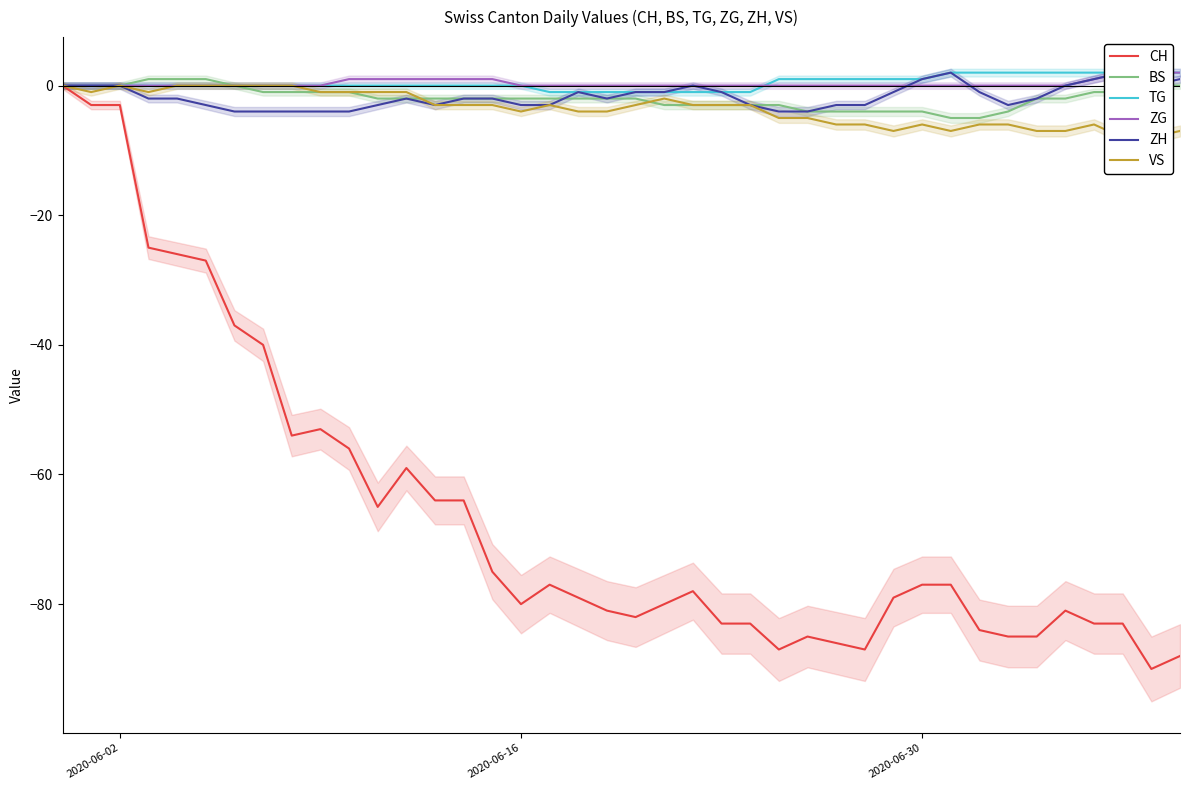

How many negative values does the ZH series have?

29